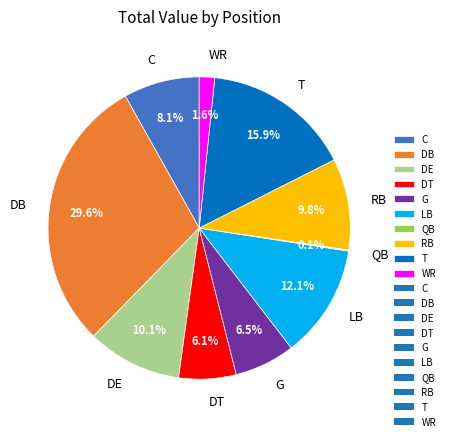

To the nearest percent, what is the combined percentage of G and LB?

19%